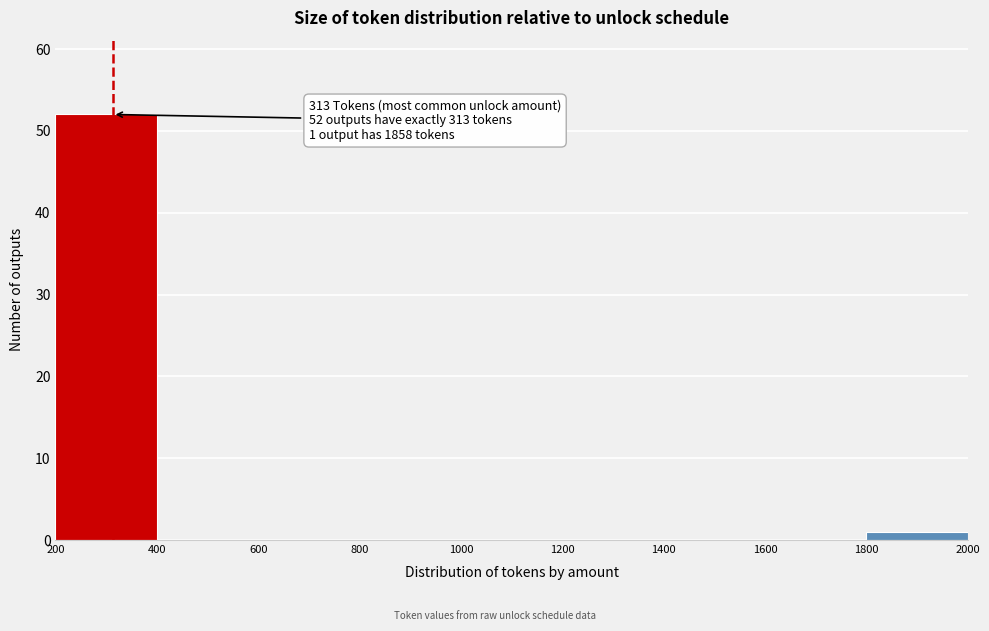

Which range on the x-axis has the tallest bar?

200 to 400